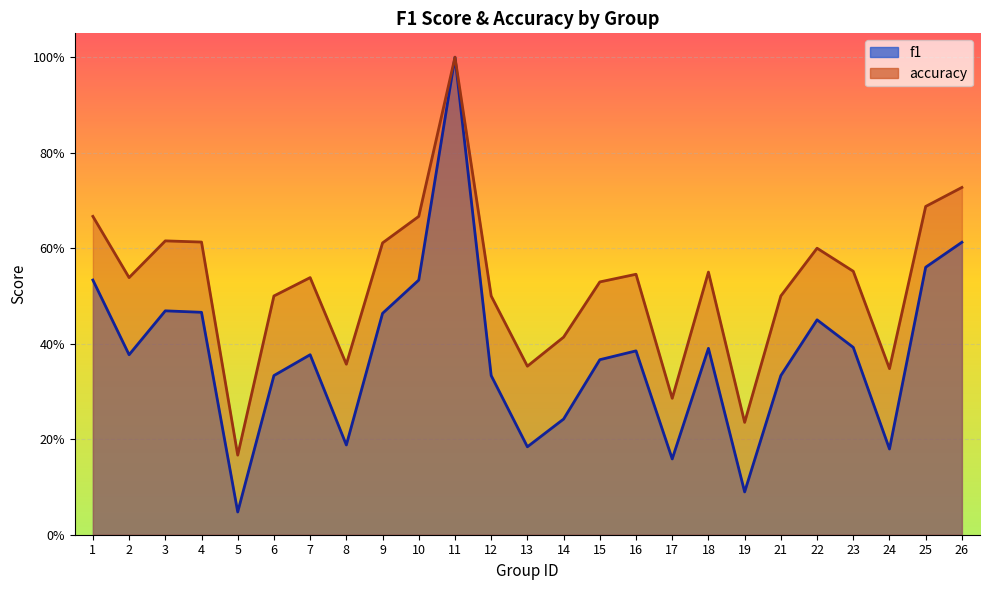

Rank the series by their maximum value, from lowest to highest.

f1, accuracy